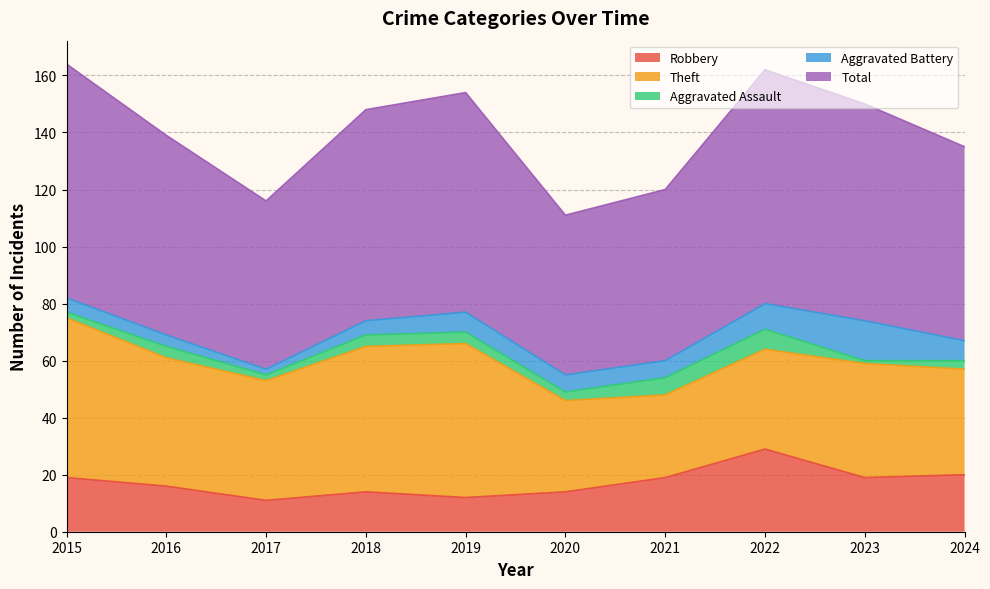

Which category has the lowest value in the Aggravated Battery series?

2017